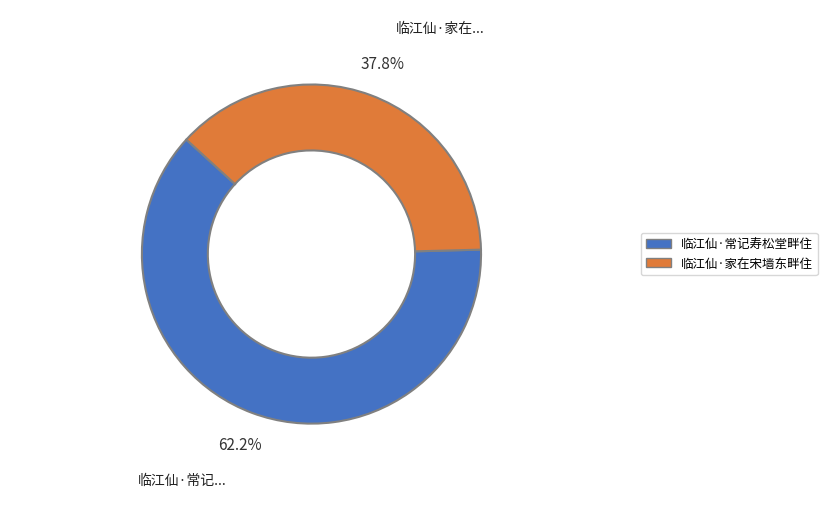

What percentage is the 临江仙·常记寿松堂畔住 slice, to the nearest percent?

62%